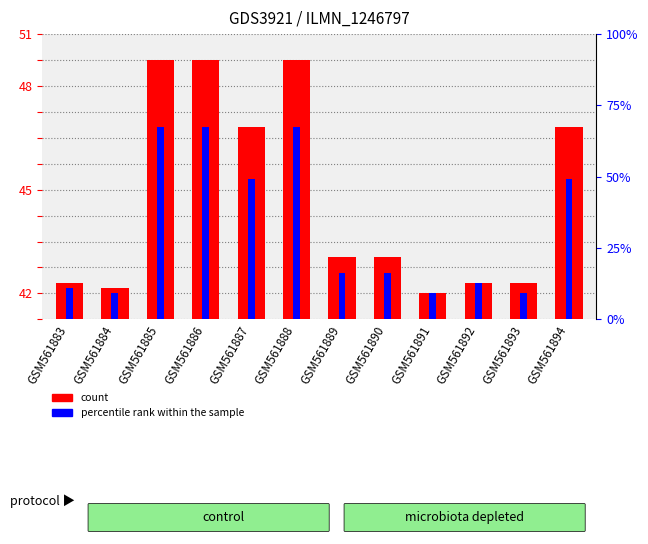

Which label corresponds to the smallest value in the chart?

GSM561891